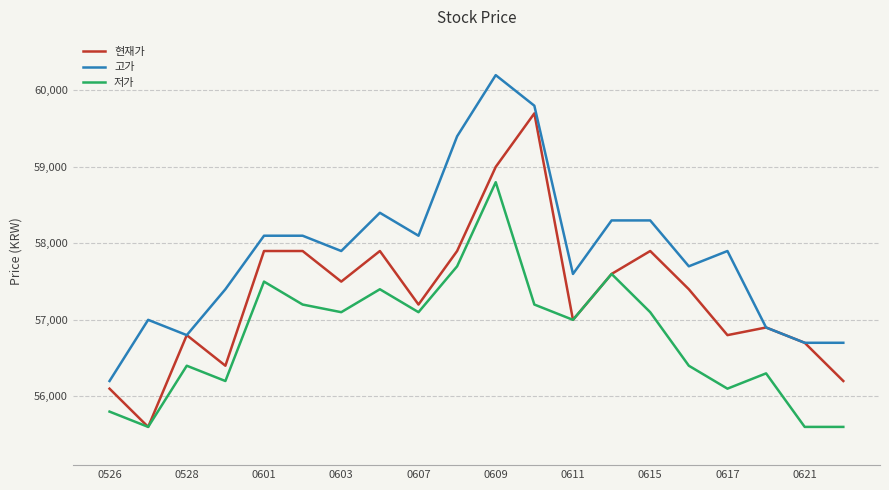

What are all the series names shown in the legend?

현재가, 고가, 저가